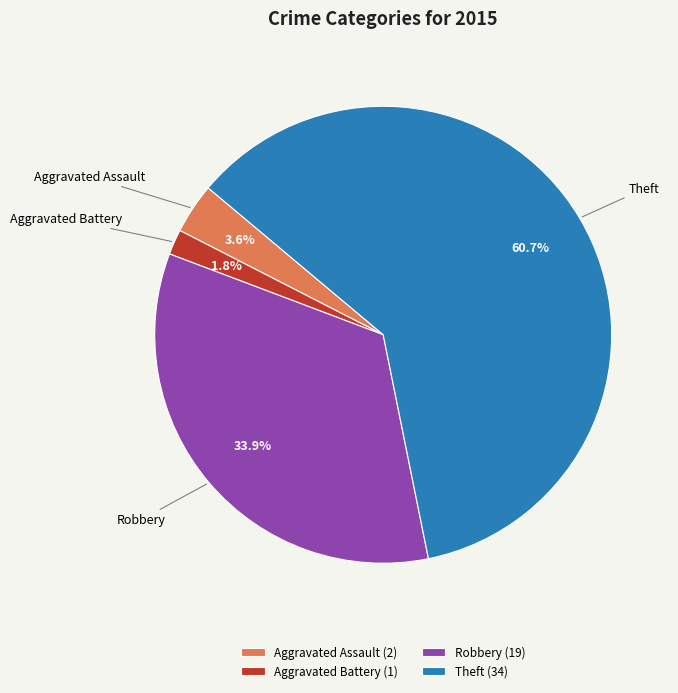

What is the ratio of the value at Theft to the value at Robbery?

1.8